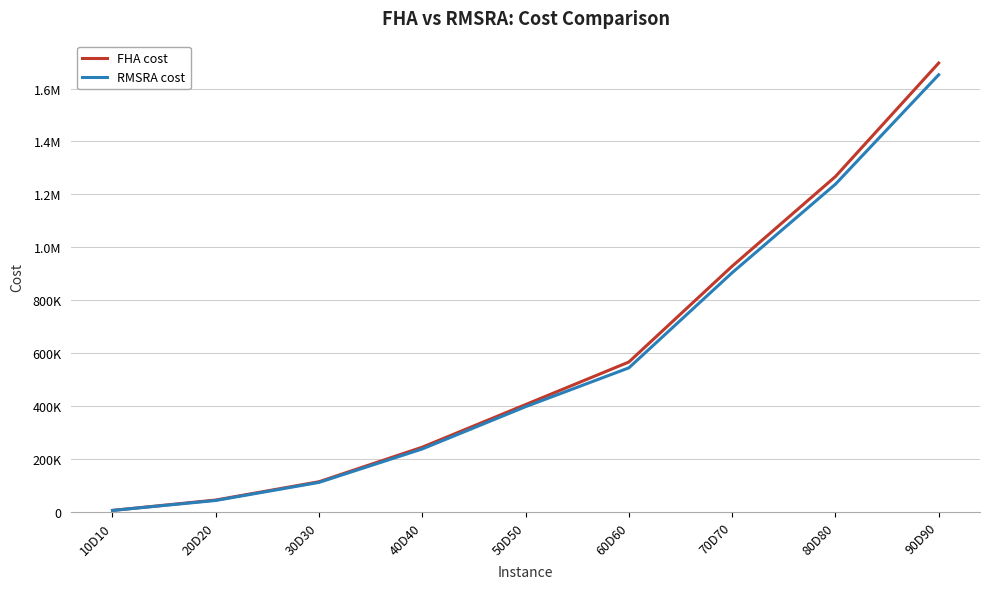

What are all the series names shown in the legend?

FHA cost, RMSRA cost